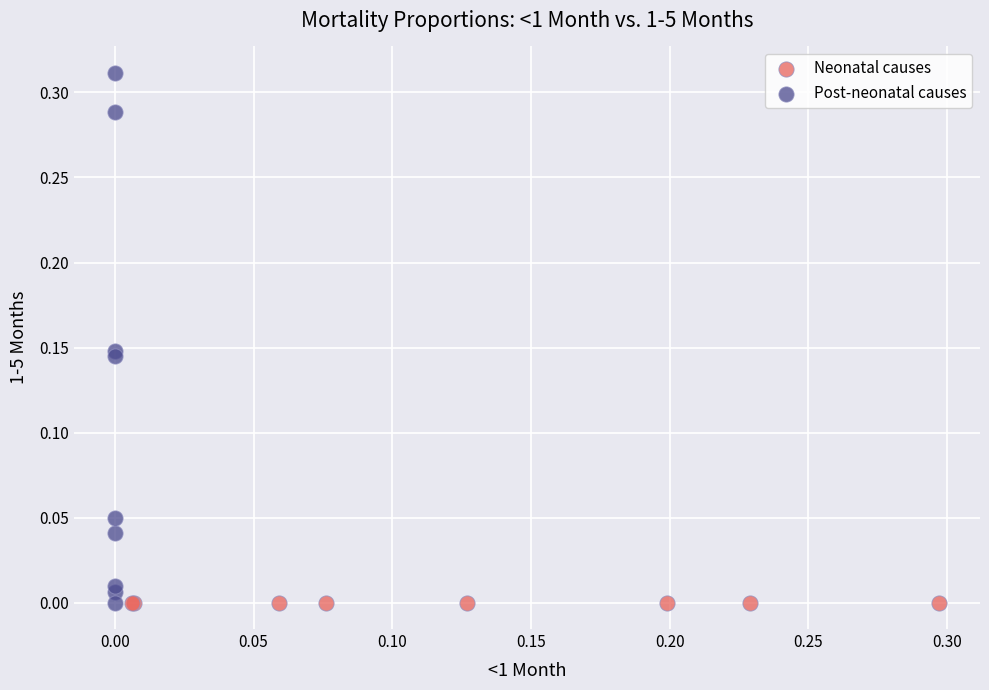

Which series contains the highest Y value?

Post-neonatal causes